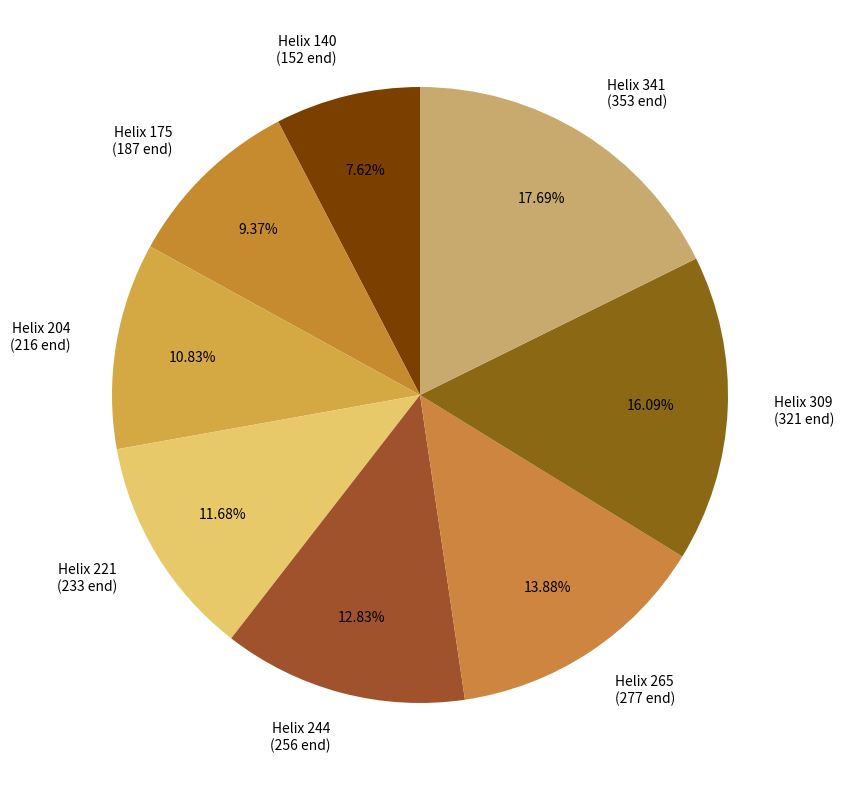

Does Helix 341 (353 end) represent more than half of the total?

No